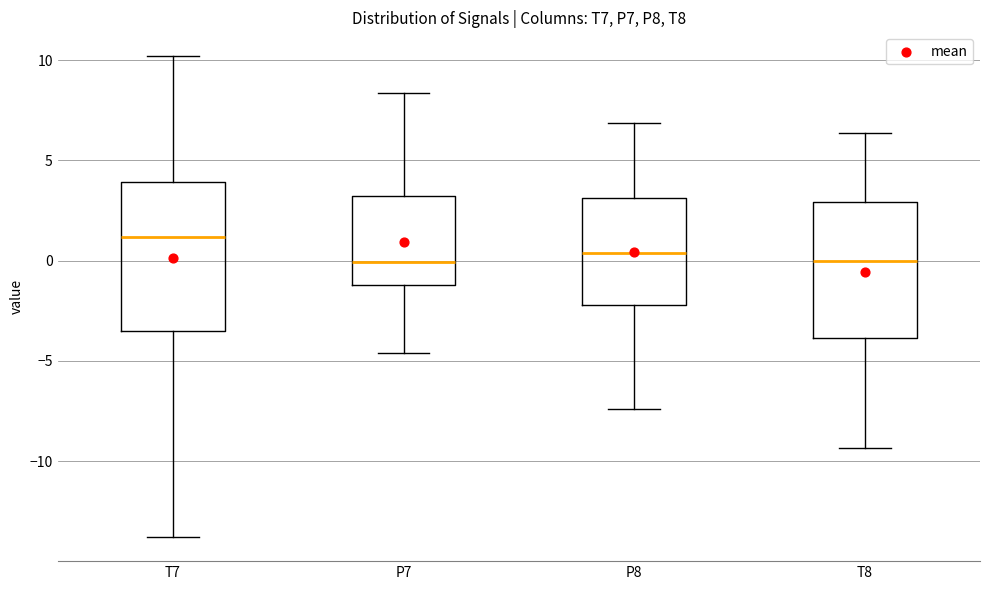

Which box's median line is the highest?

T7